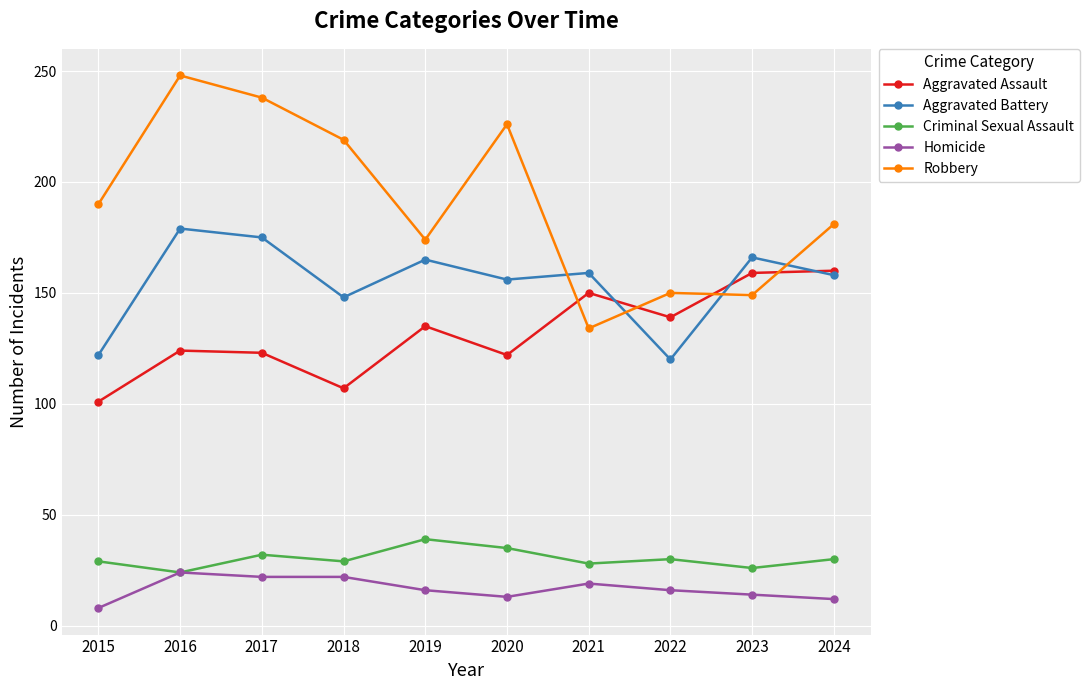

Rank the series at 2022 from highest to lowest value.

Robbery, Aggravated Assault, Aggravated Battery, Criminal Sexual Assault, Homicide